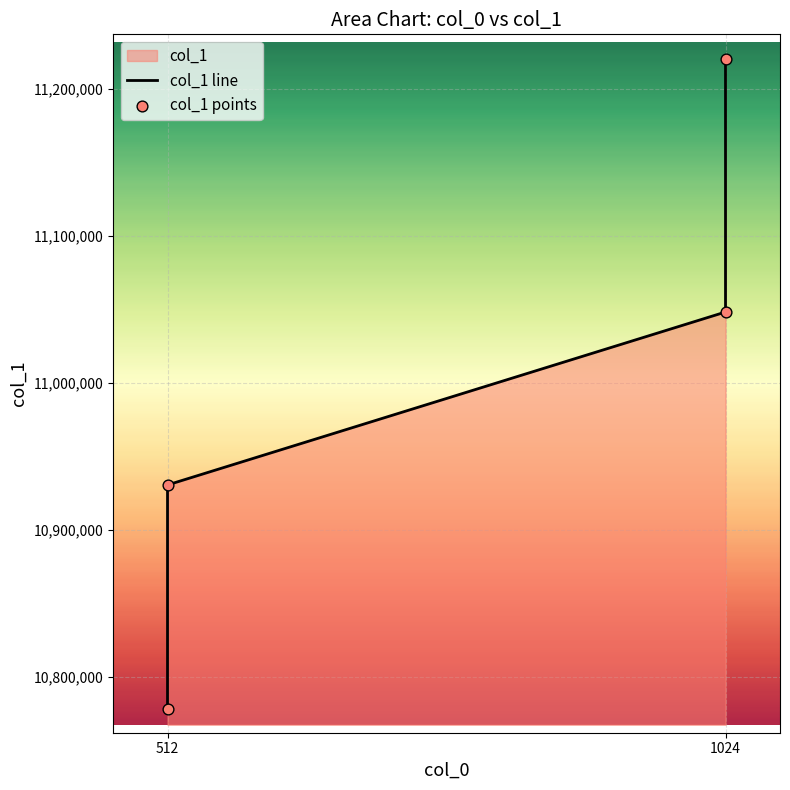

At how many categories does at least one series exceed 11116052?

1